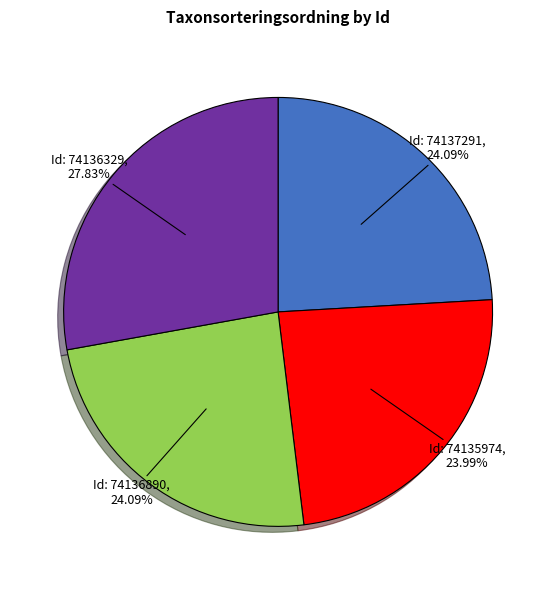

Is there a majority slice in this chart?

No